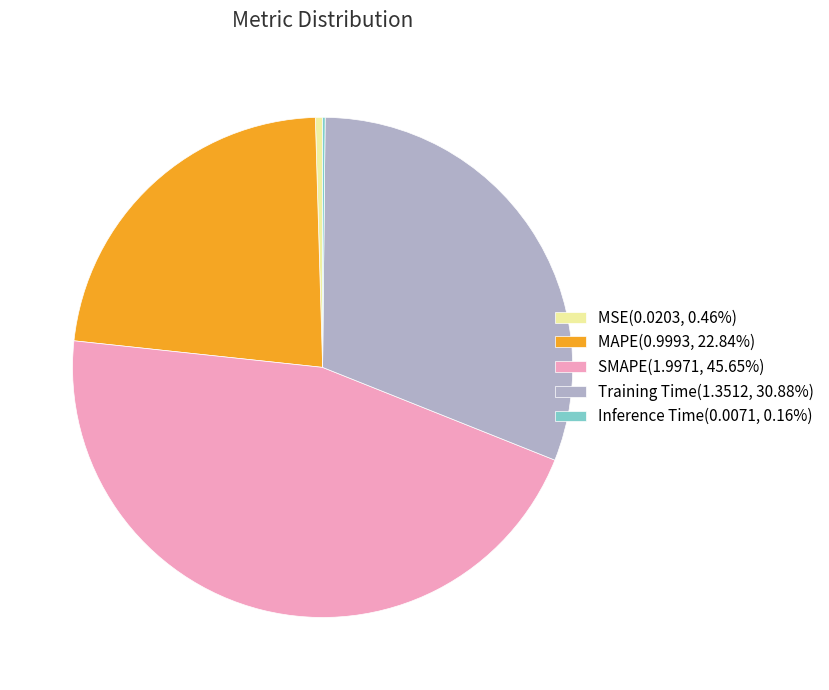

Is there a majority slice in this chart?

No